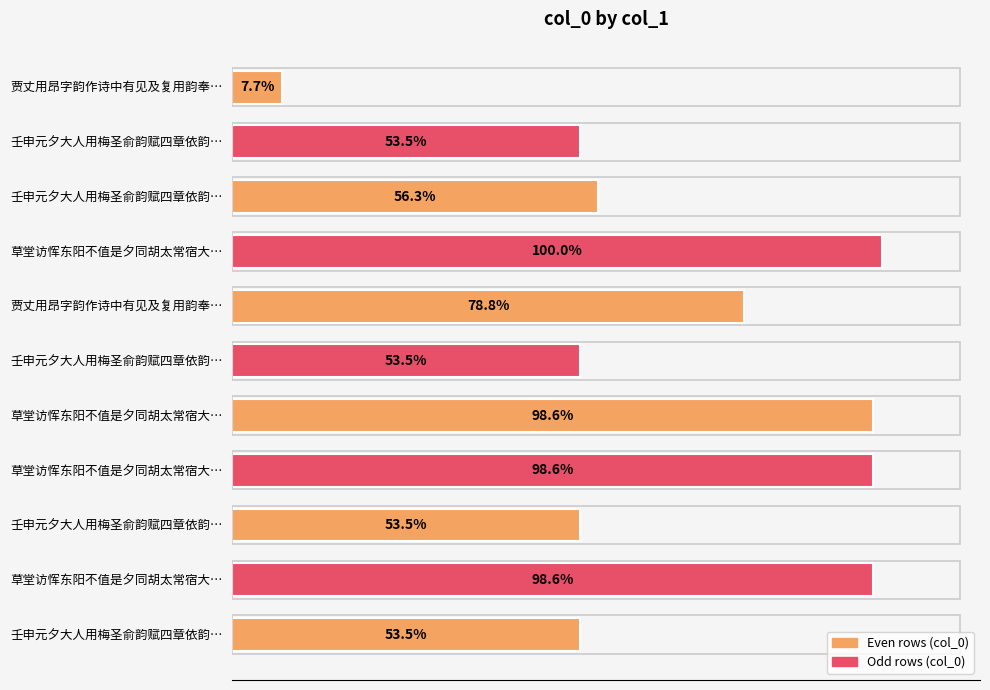

Does the chart contain any negative values?

No